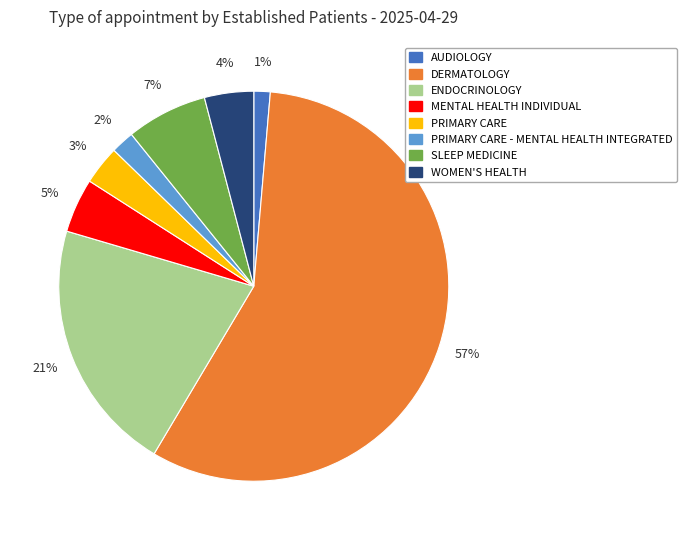

Does any single category account for the majority?

Yes